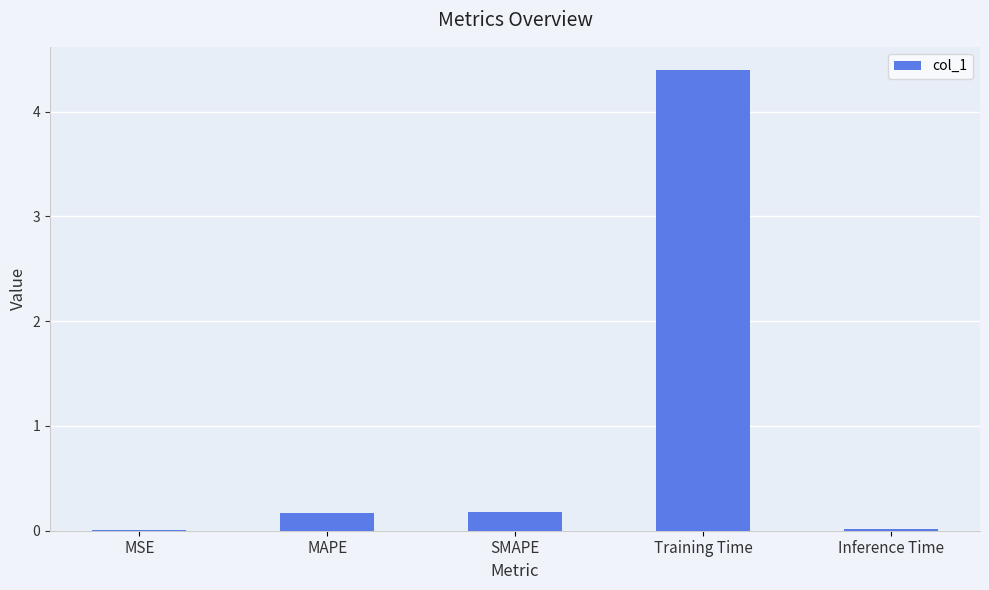

What is the approximate value at Training Time?

4.4